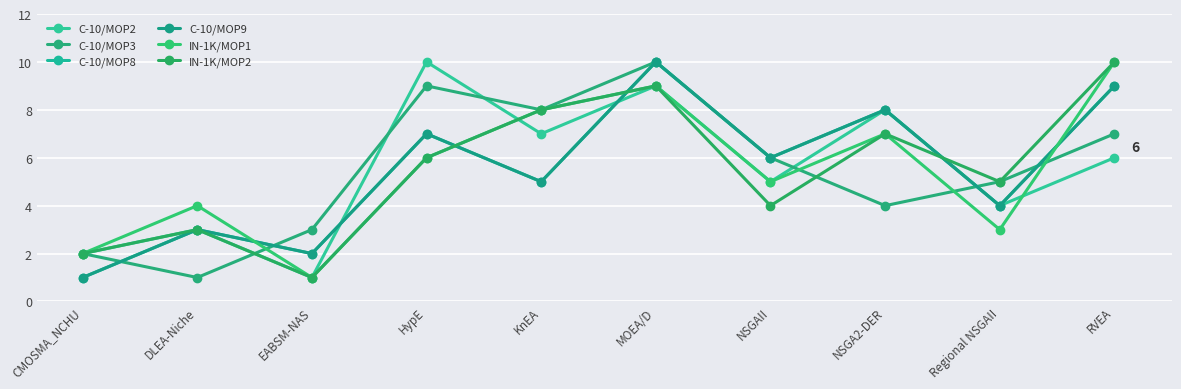

Reading left to right, what are all the values shown in this chart?

C-10/MOP2: CMOSMA_NCHU=2	DLEA-Niche=3	EABSM-NAS=1	HypE=10	KnEA=7	MOEA/D=9	NSGAII=5	NSGA2-DER=8	Regional NSGAII=4	RVEA=6
C-10/MOP3: CMOSMA_NCHU=2	DLEA-Niche=1	EABSM-NAS=3	HypE=9	KnEA=8	MOEA/D=10	NSGAII=6	NSGA2-DER=4	Regional NSGAII=5	RVEA=7
C-10/MOP8: CMOSMA_NCHU=1	DLEA-Niche=3	EABSM-NAS=2	HypE=7	KnEA=5	MOEA/D=10	NSGAII=6	NSGA2-DER=8	Regional NSGAII=4	RVEA=9
C-10/MOP9: CMOSMA_NCHU=1	DLEA-Niche=3	EABSM-NAS=2	HypE=7	KnEA=5	MOEA/D=10	NSGAII=6	NSGA2-DER=8	Regional NSGAII=4	RVEA=9
IN-1K/MOP1: CMOSMA_NCHU=2	DLEA-Niche=4	EABSM-NAS=1	HypE=6	KnEA=8	MOEA/D=9	NSGAII=5	NSGA2-DER=7	Regional NSGAII=3	RVEA=10
IN-1K/MOP2: CMOSMA_NCHU=2	DLEA-Niche=3	EABSM-NAS=1	HypE=6	KnEA=8	MOEA/D=9	NSGAII=4	NSGA2-DER=7	Regional NSGAII=5	RVEA=10